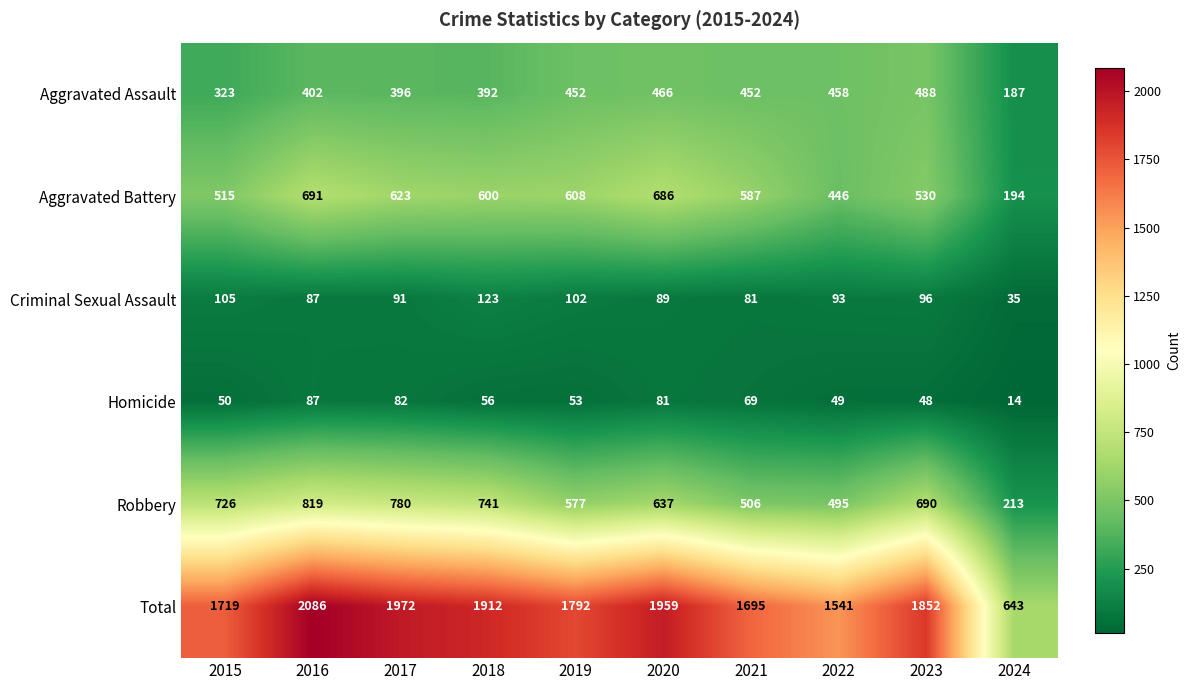

Which series has the largest total across all categories?

Total